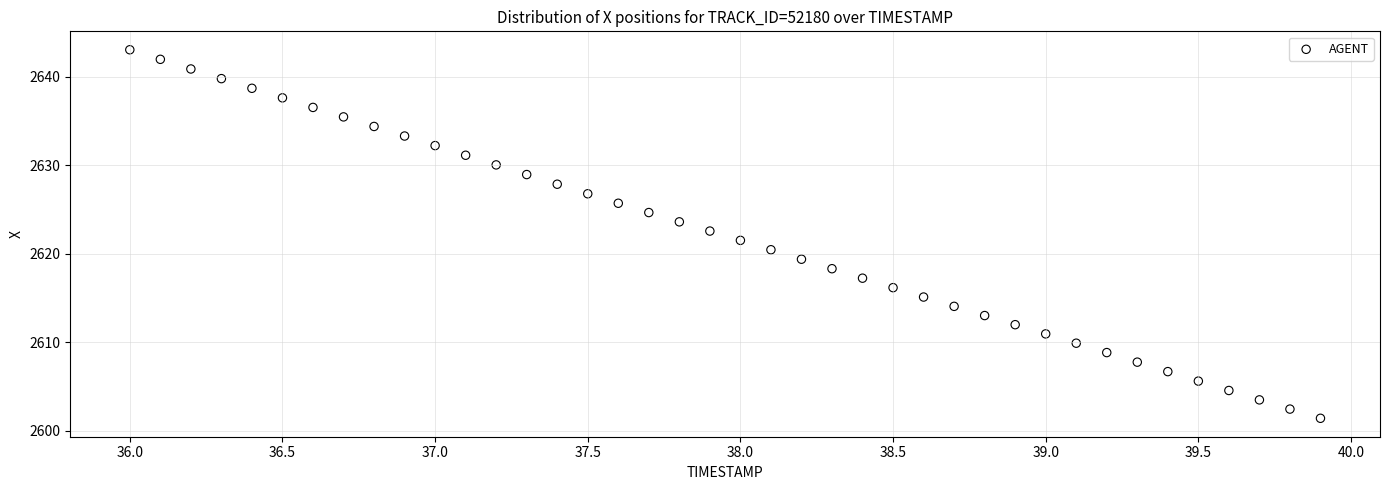

What is the range of Y values (max minus min)?

41.6